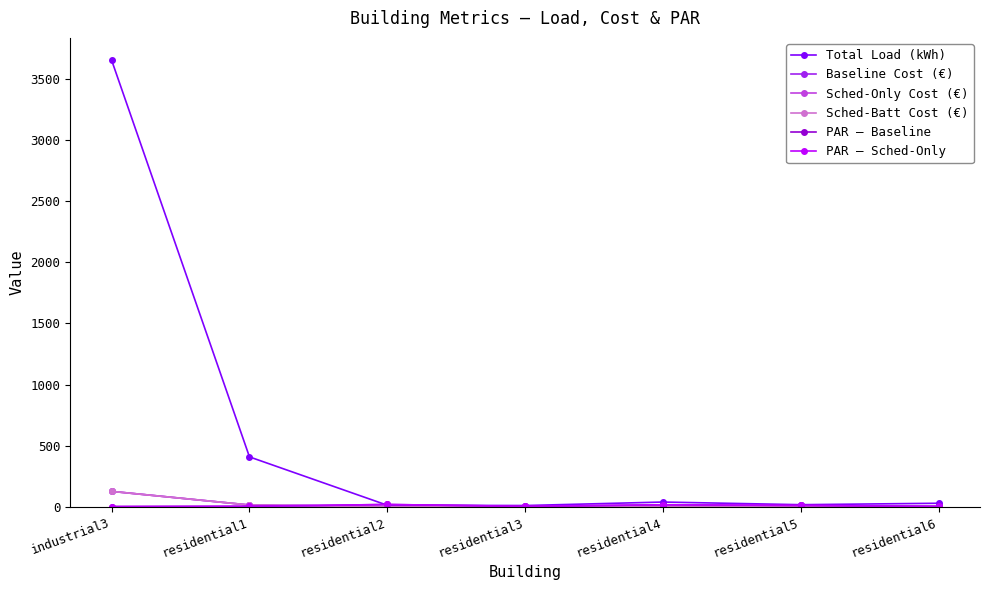

Does the chart have visible grid lines?

No